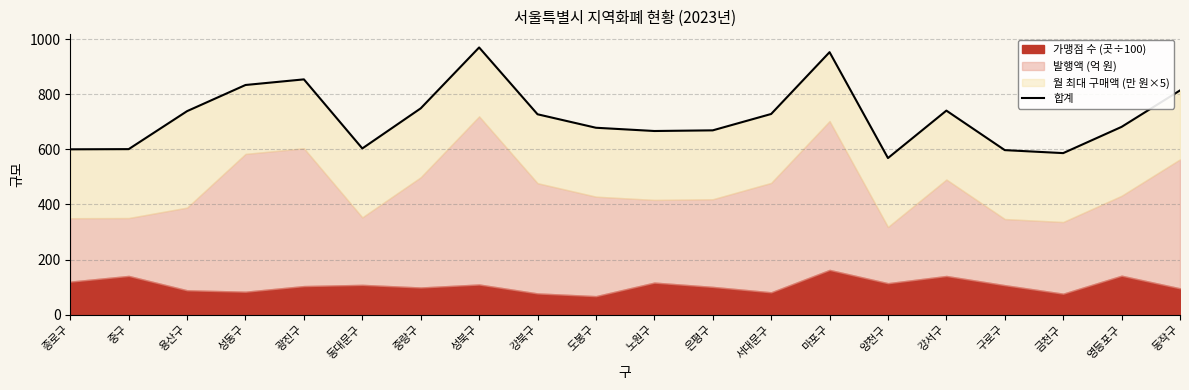

The value at 서대문구 is 186.9. True or false?

False